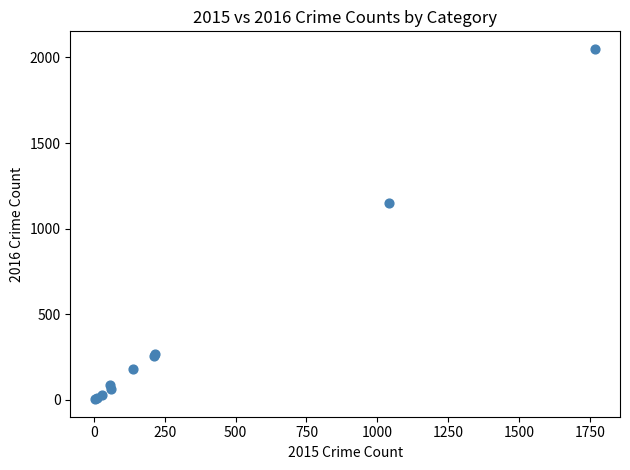

What Y value in the scatter plot is closest to 1027?

1151